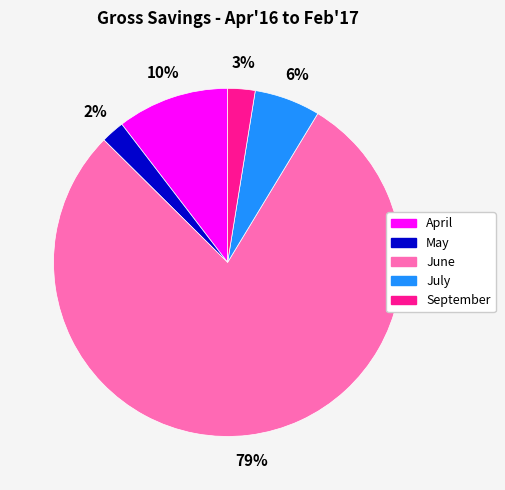

Does any single category account for the majority?

Yes